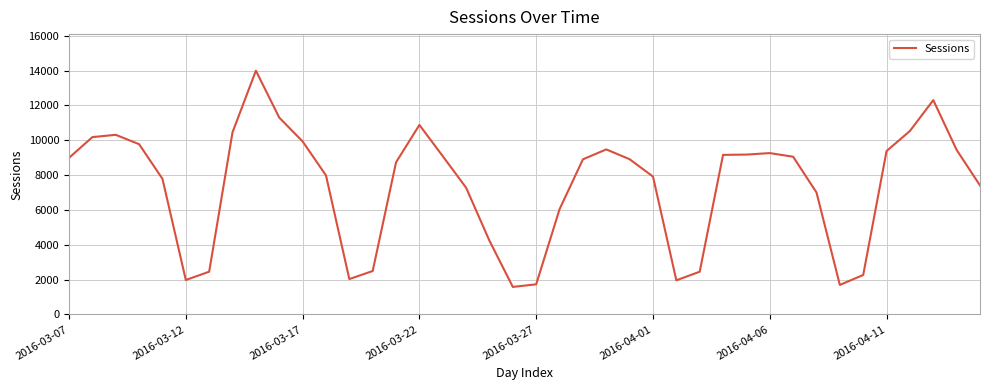

What is the smallest value displayed?

1579